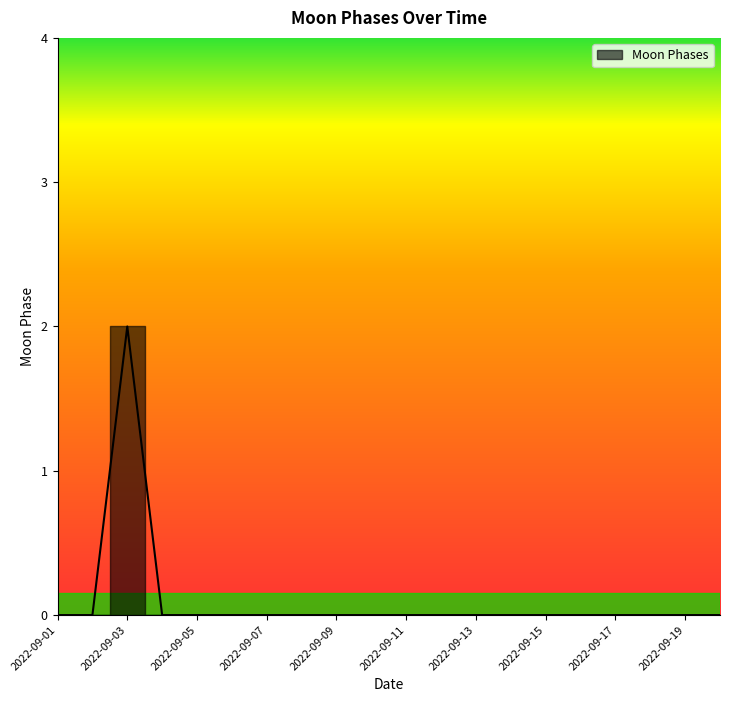

Which label corresponds to the largest value in the chart?

2022-09-03